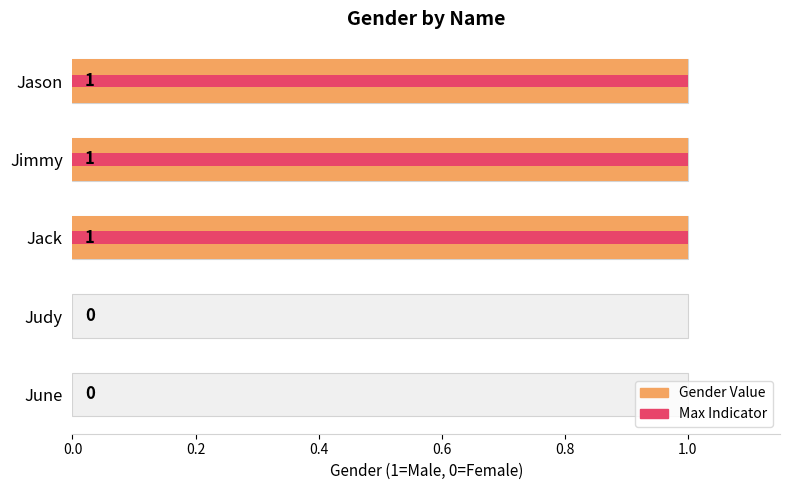

How many values are above zero?

3